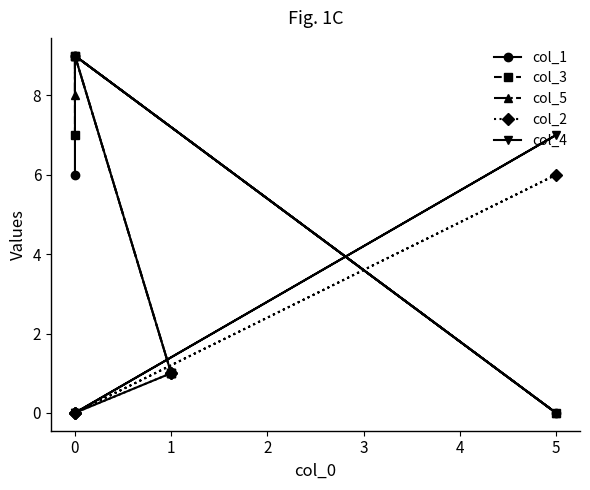

The value of col_1 at 1 is 0. True or false?

False